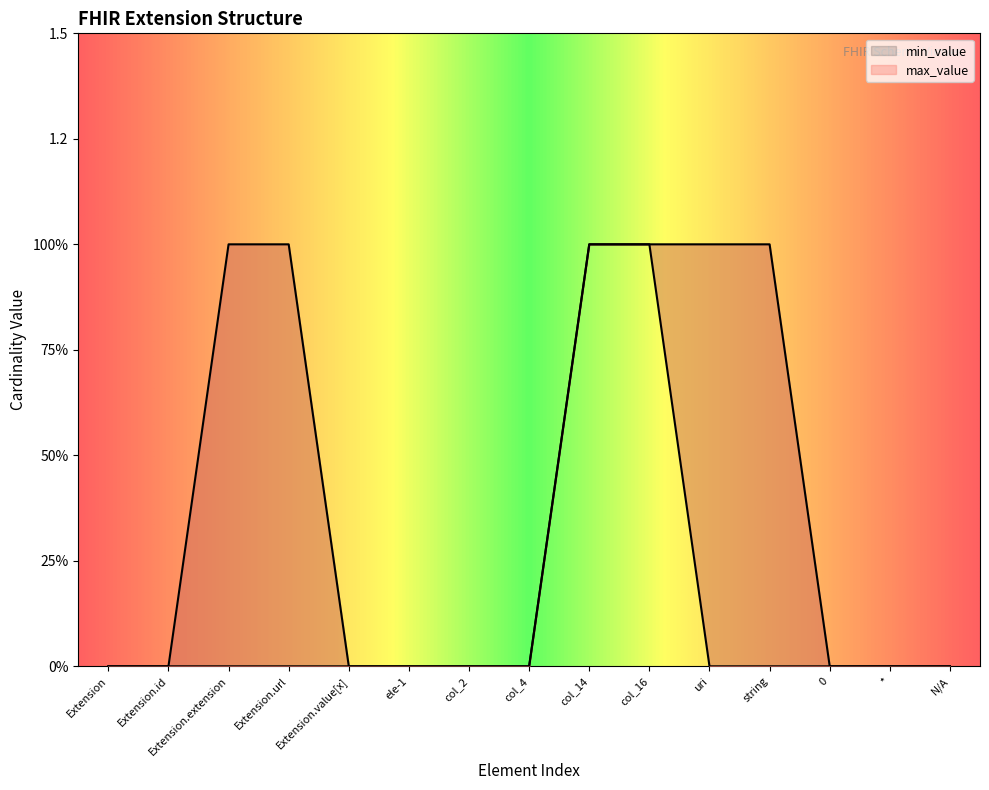

Between col_2 and Extension.extension, which is larger?

col_2